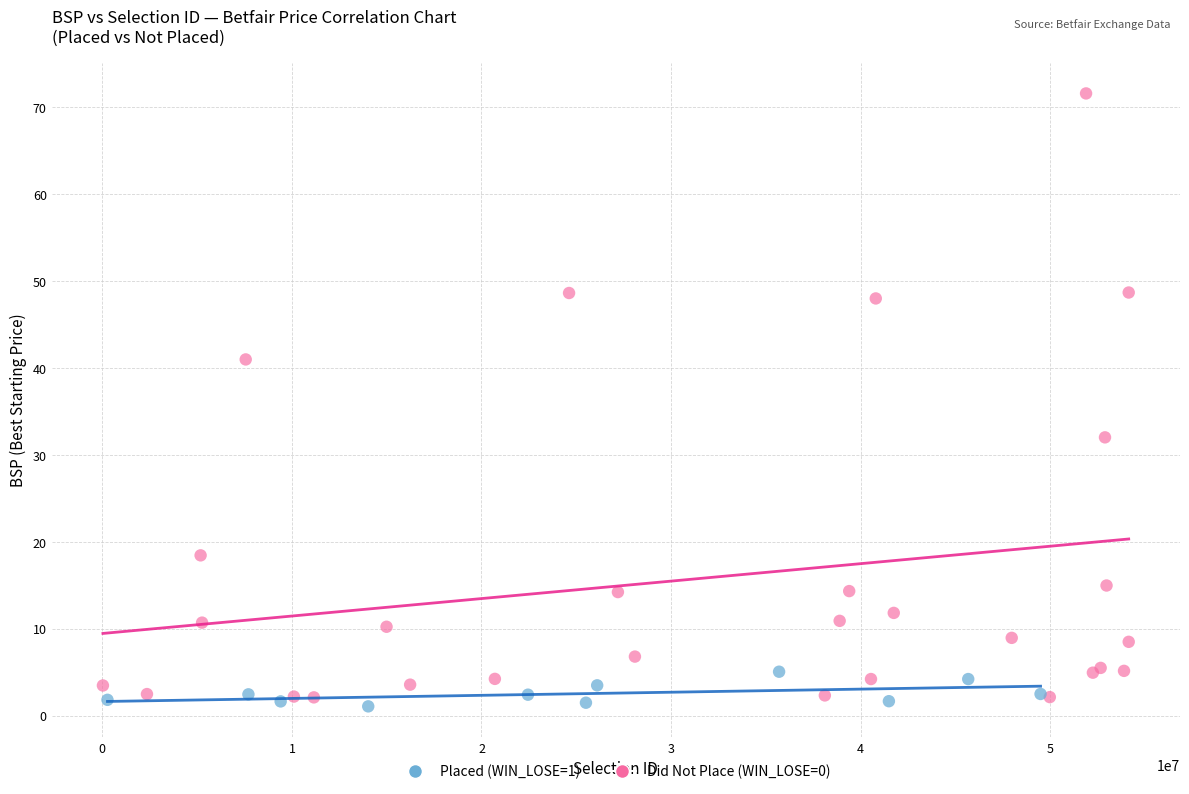

Which series contains the highest Y value?

Did Not Place (WIN_LOSE=0)